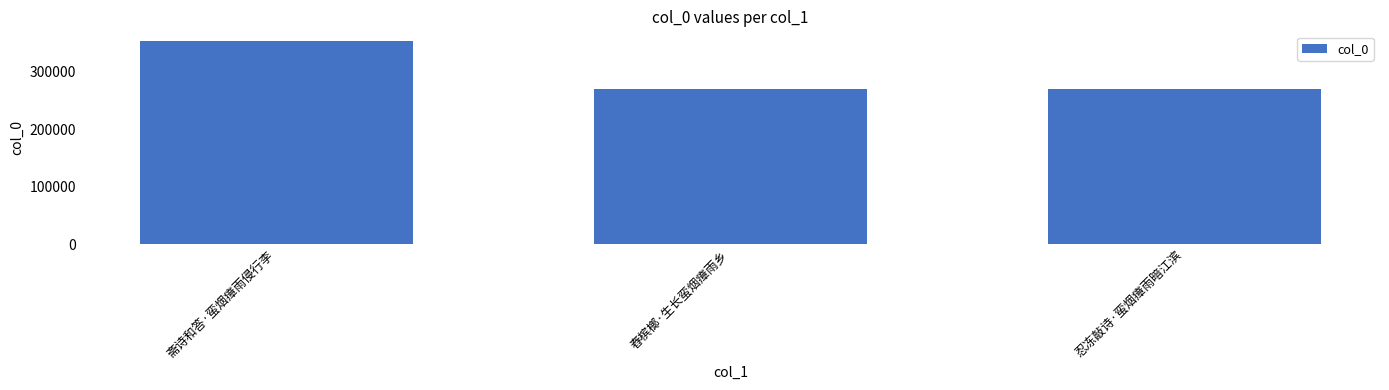

What is the value of the 3rd bar from the left?

269467